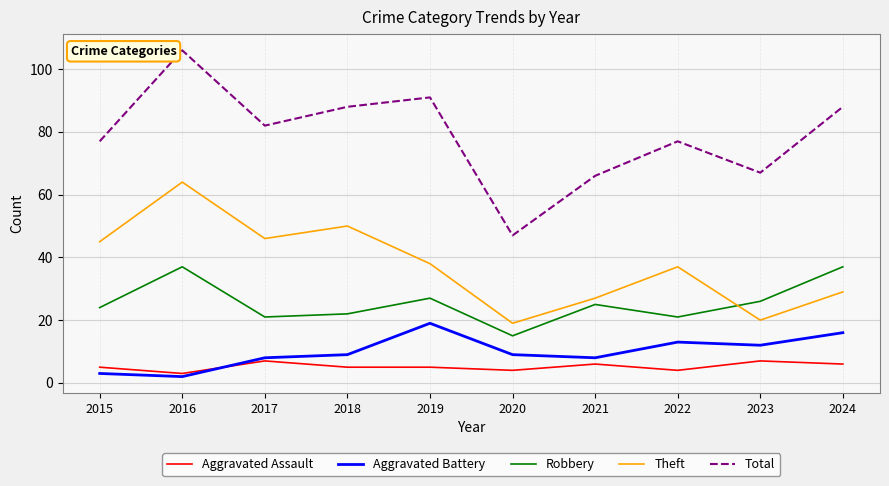

What value does the Total series have at 2024?

88